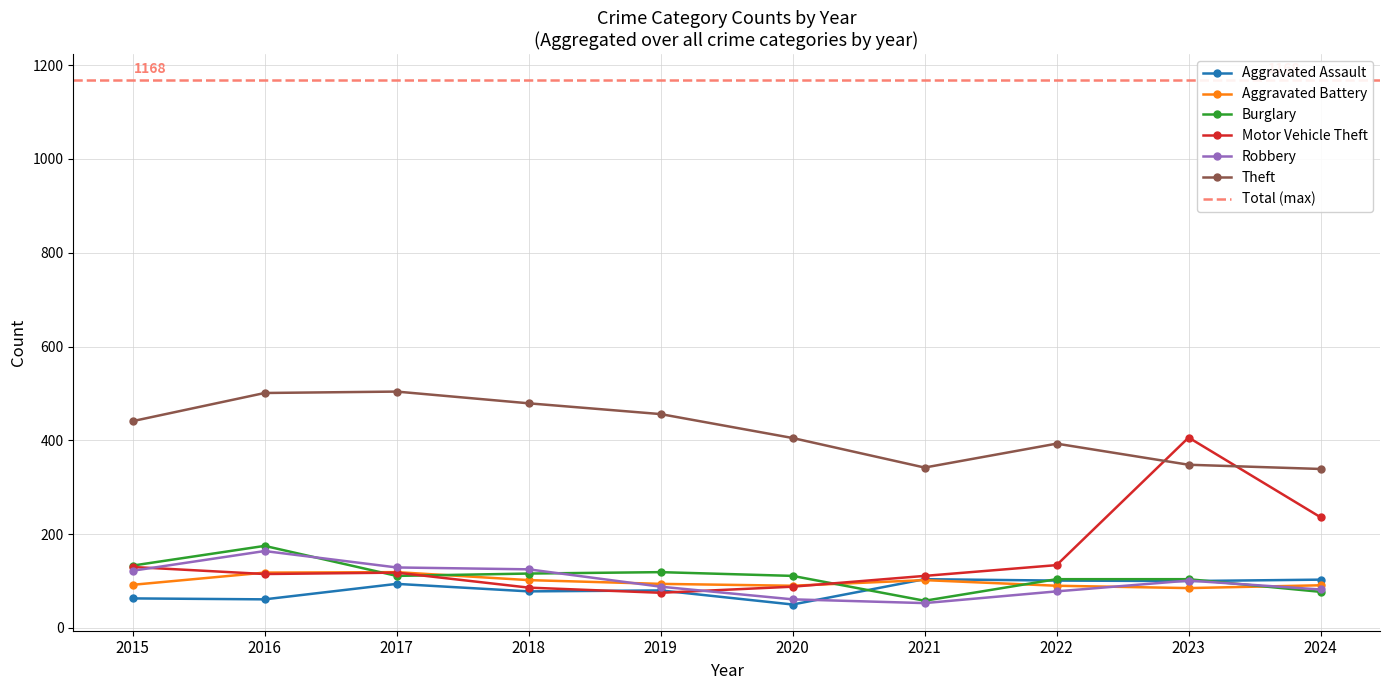

What is the difference between the highest and lowest values at 2020?

355